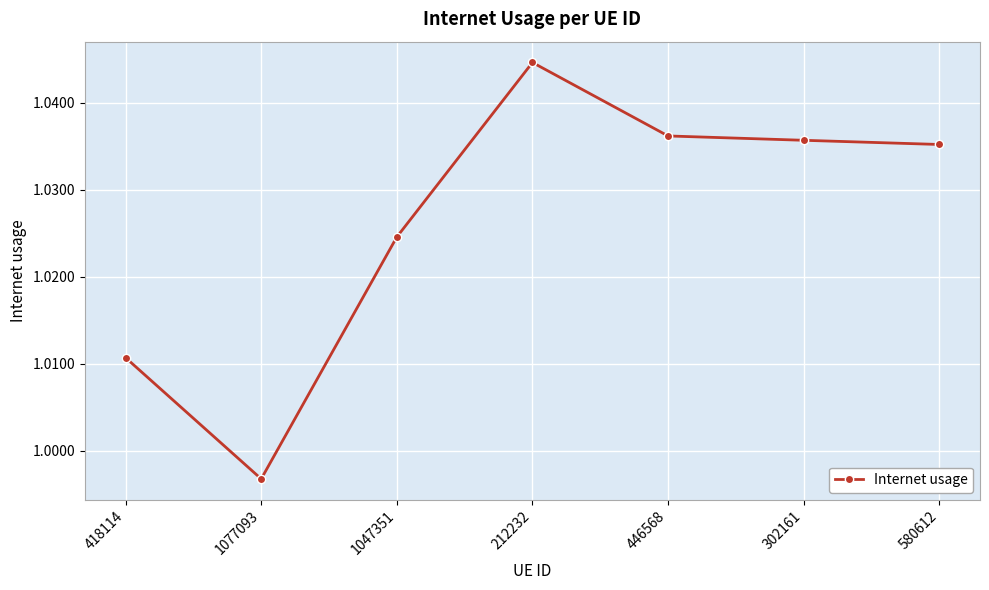

What is the label of the 3rd point from the right?

446568